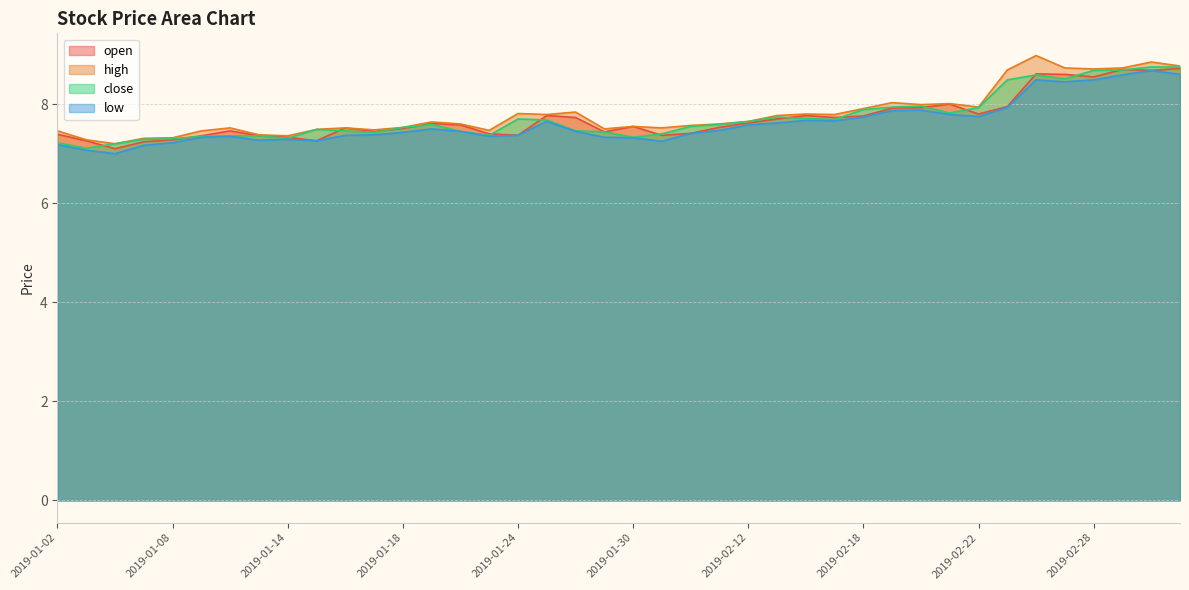

True or false: low has a value of 3.2 at 2019-02-21.

False